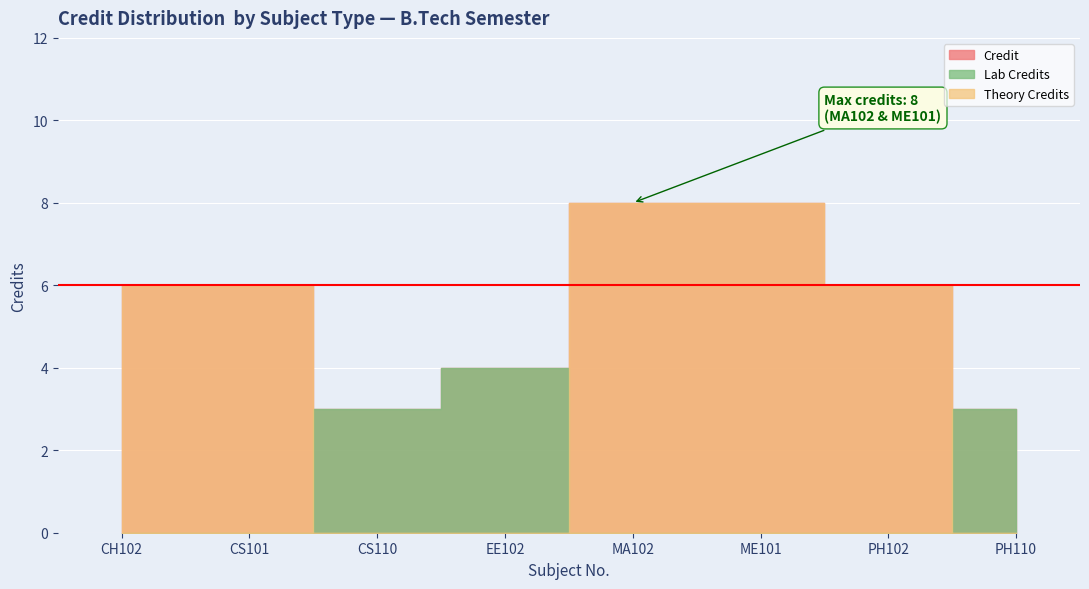

Where is the data nearest to the value 5?

CH102